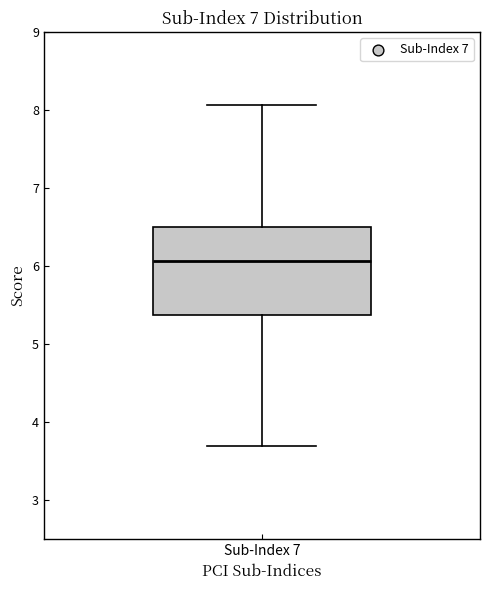

Where does the lower whisker of the box for Sub-Index 7 end on the y-axis? The values are not printed on the chart, so give them approximately, as read against the axis.

3.7